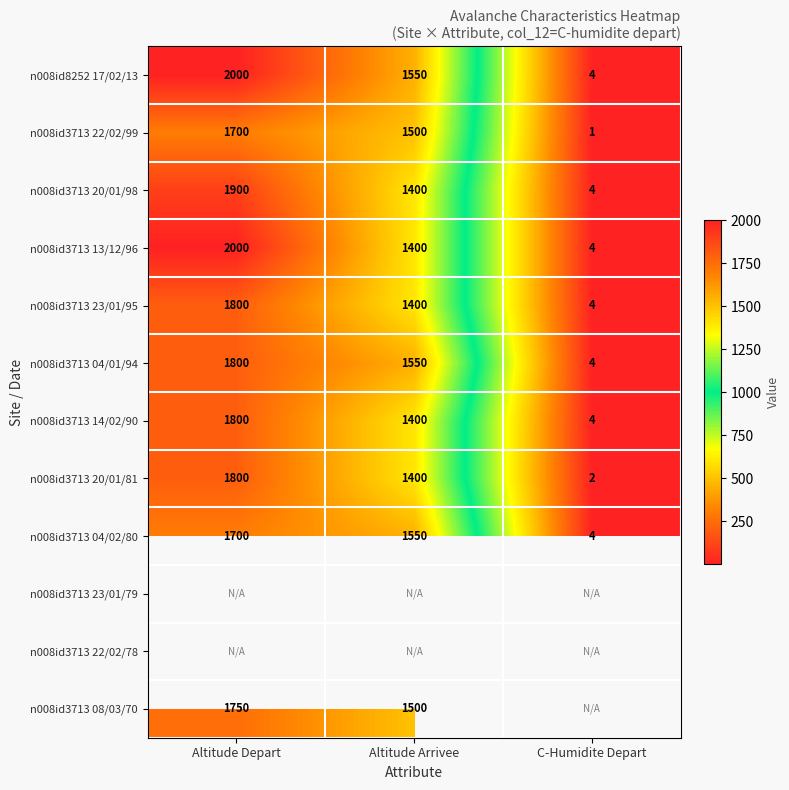

What is the average value of the n008id8252 17/02/13 series?

1185